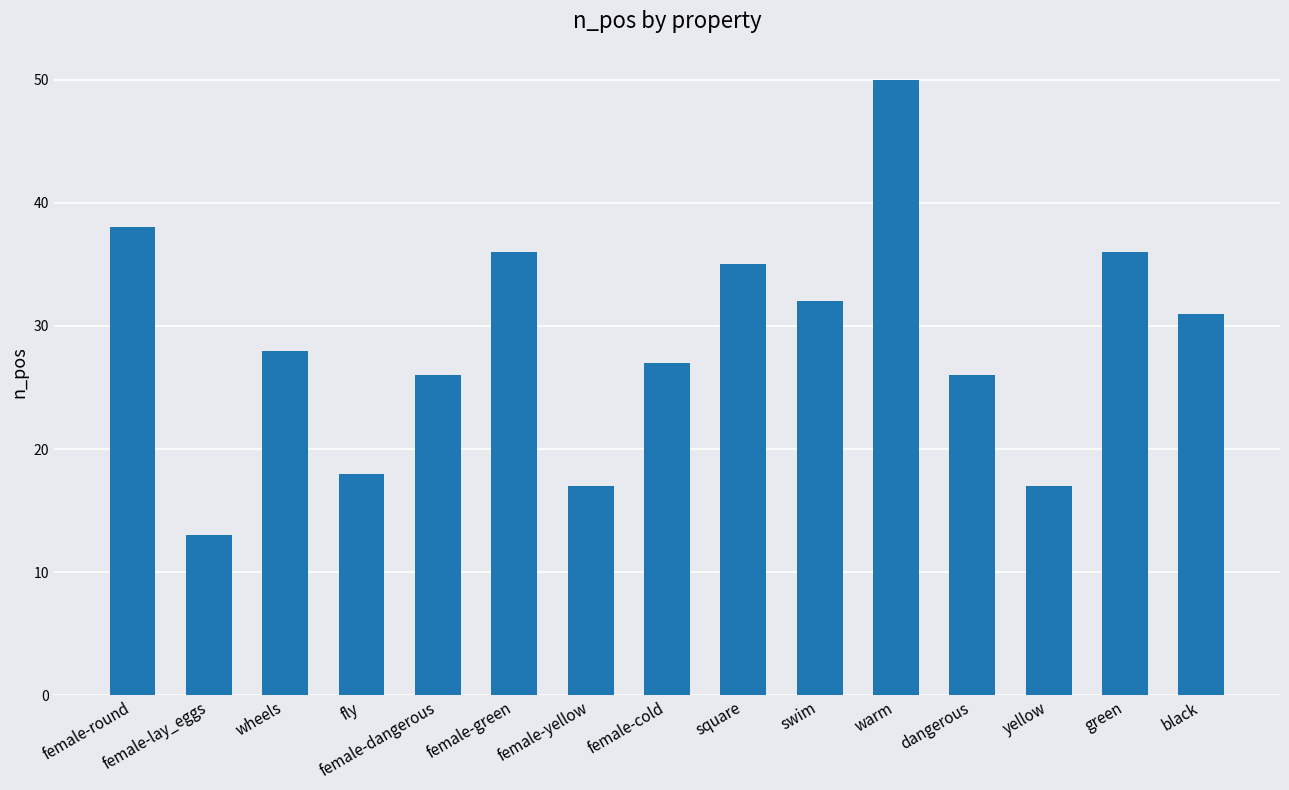

How many data points does each series have?

15